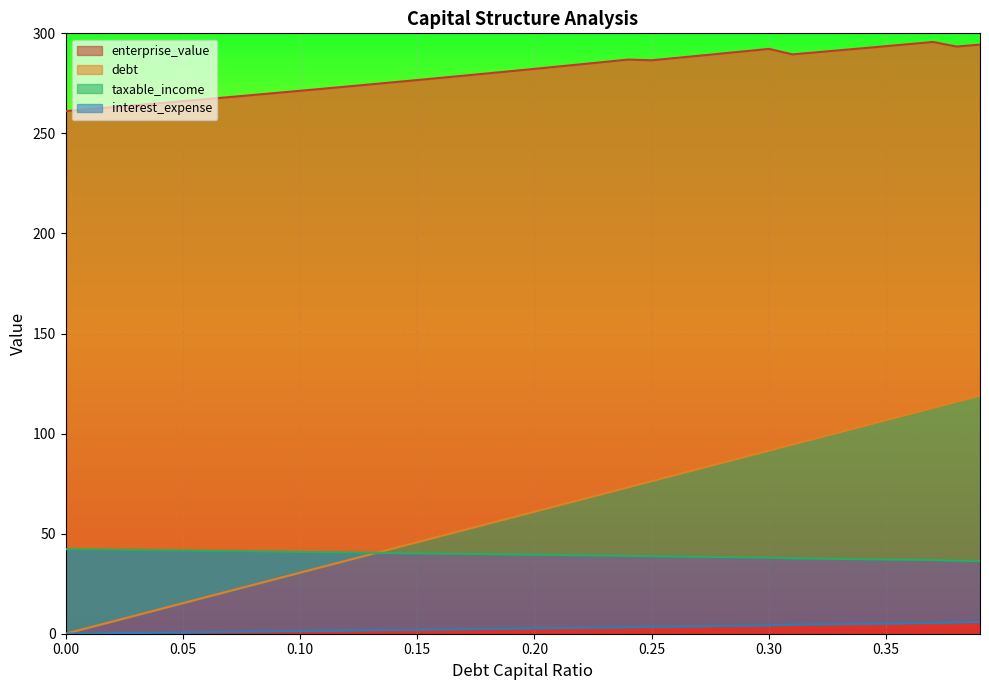

What is the approximate value of debt_capital at 0.28?

85.4